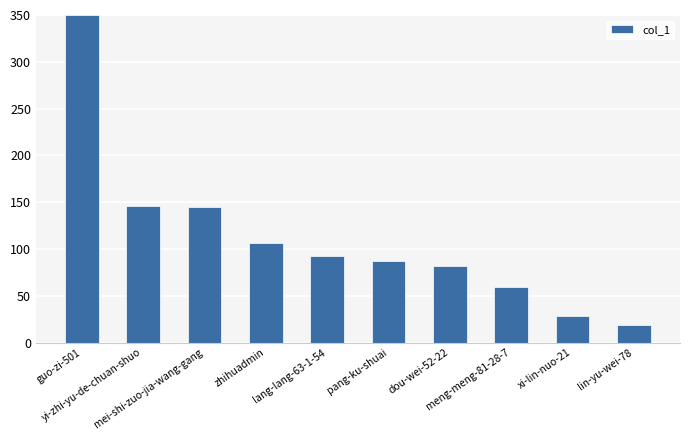

Reading left to right, list all the values displayed in this chart.

guo-zi-501=350.0	yi-zhi-yu-de-chuan-shuo=146.0	mei-shi-zuo-jia-wang-gang=144.4	zhihuadmin=106.5	lang-lang-63-1-54=92.1	pang-ku-shuai=86.6	dou-wei-52-22=81.7	meng-meng-81-28-7=59.0	xi-lin-nuo-21=28.5	lin-yu-wei-78=19.0